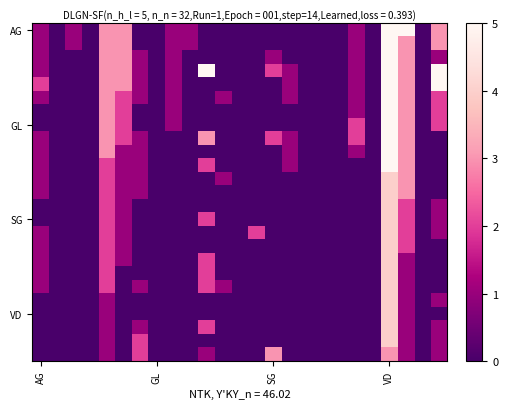

At how many categories does at least one series exceed 2?

7